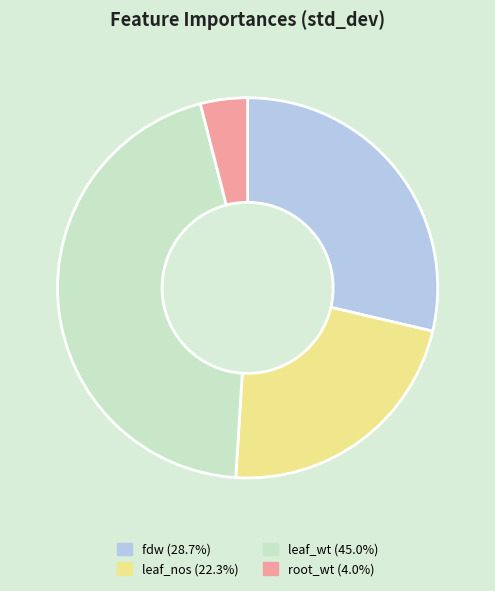

Which slice is the smallest?

root_wt